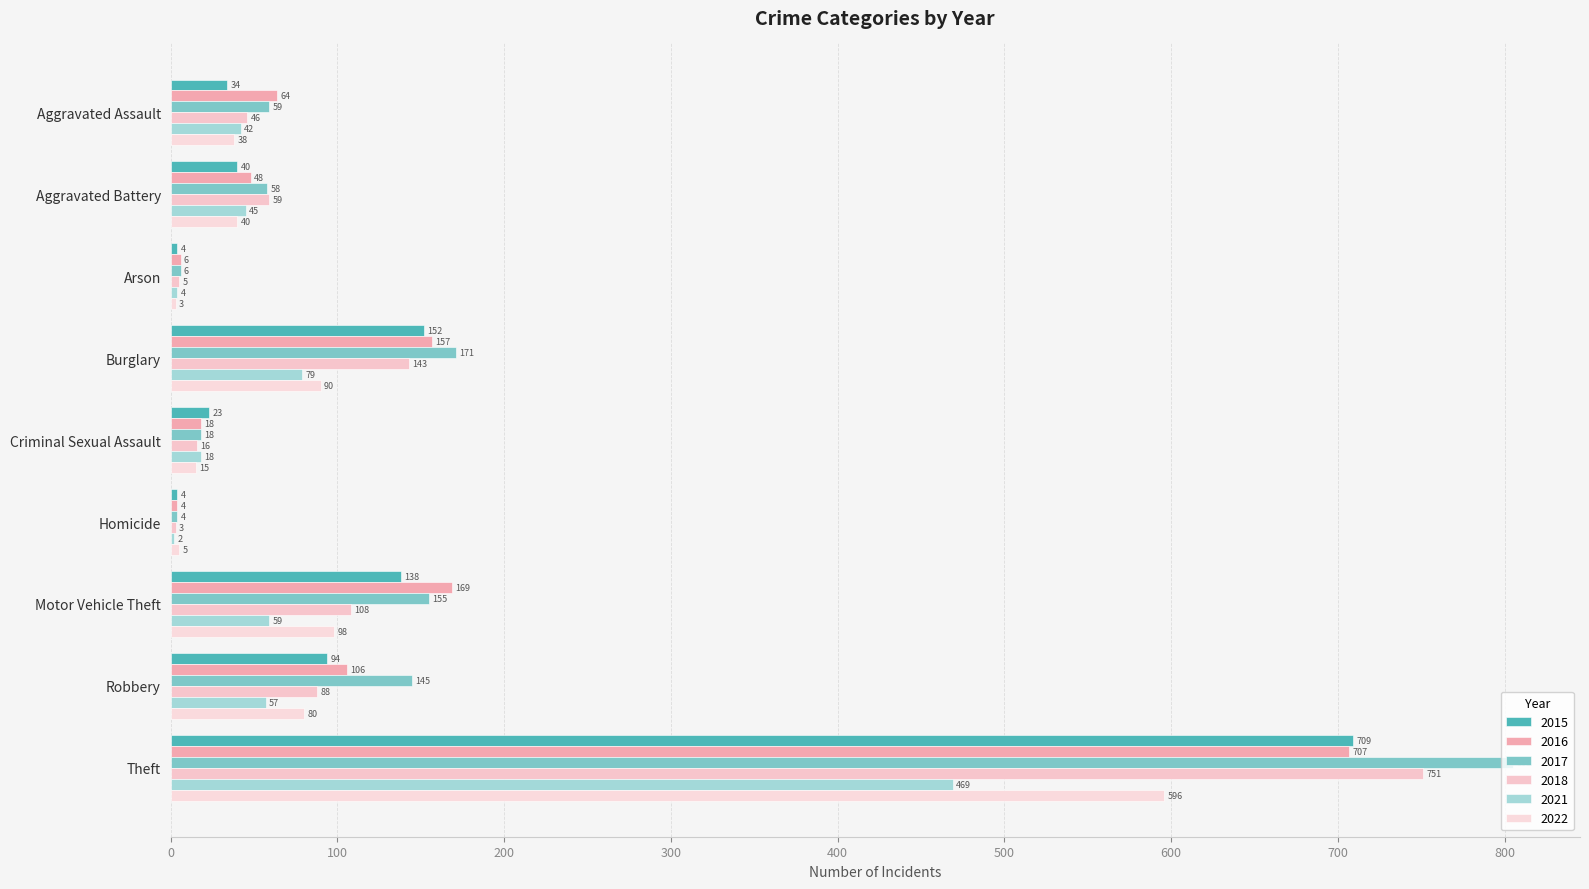

Count the number of categories in the chart.

9